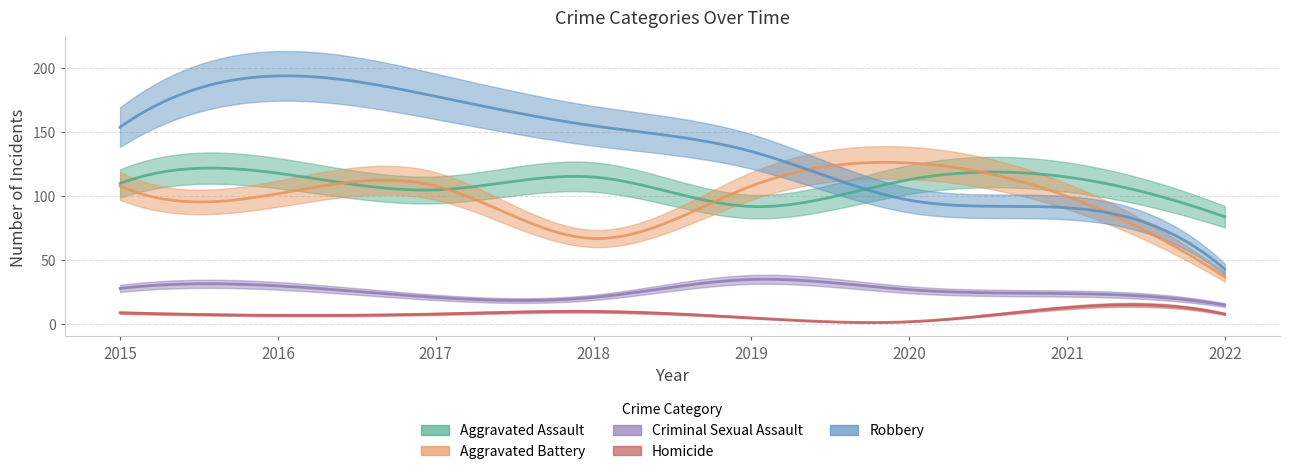

Reading left to right, what are all the values shown in this chart?

Aggravated Assault: 110	118	105	115	92	113	115	84
Aggravated Battery: 108	102	108	67	108	126	100	37
Criminal Sexual Assault: 28	30	21	21	35	27	24	15
Homicide: 9	7	8	10	5	2	13	8
Robbery: 154	194	178	155	135	97	91	43